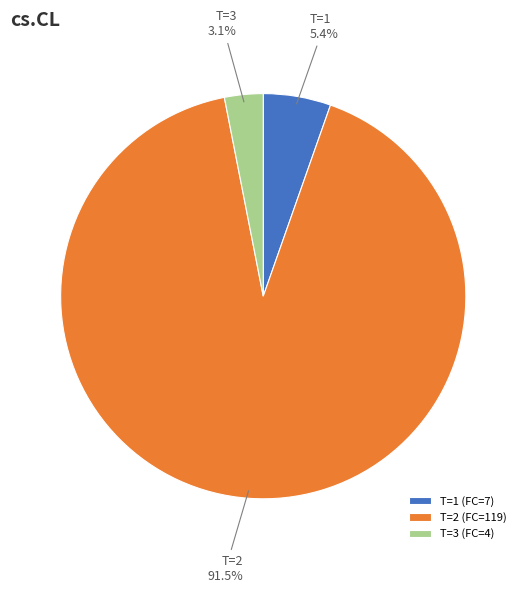

Which category has the smallest portion of the pie?

T=3 (FC=4)